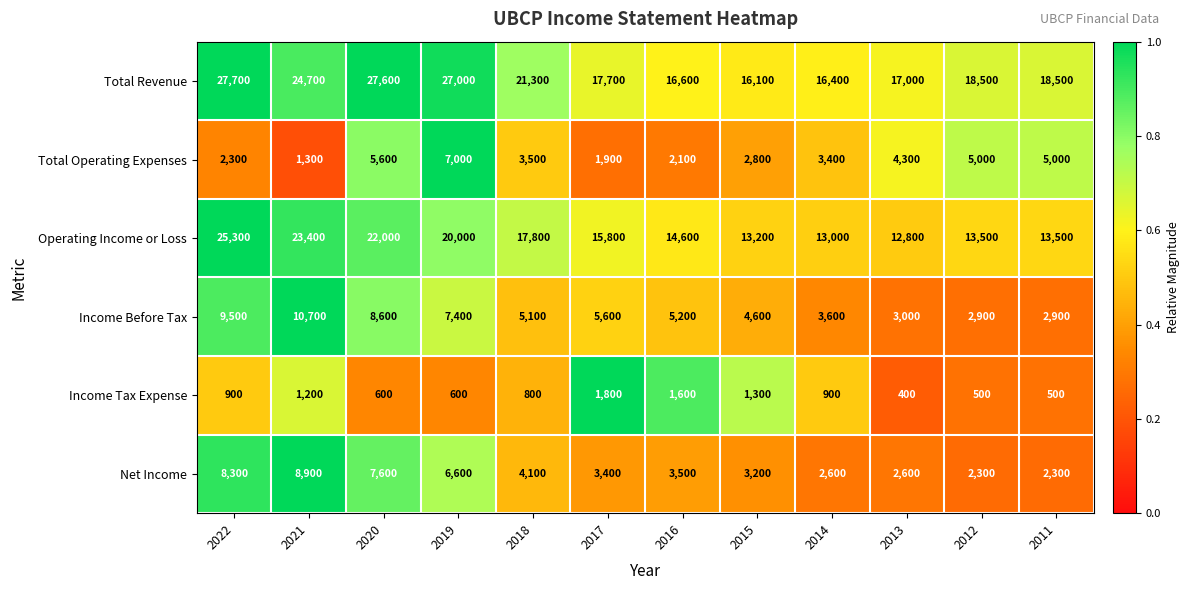

Where is Operating Income or Loss nearest to the value 19050?

2019